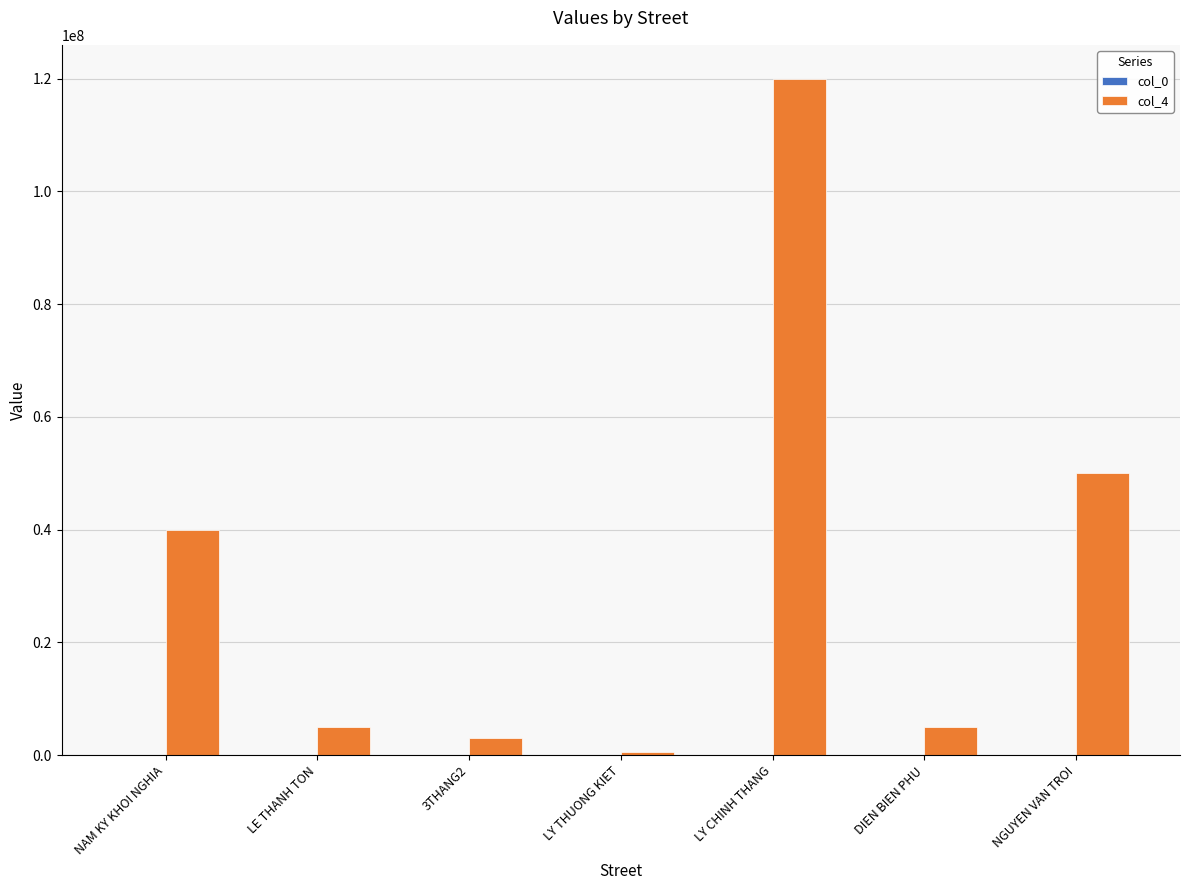

Which series has the largest total across all categories?

col_4